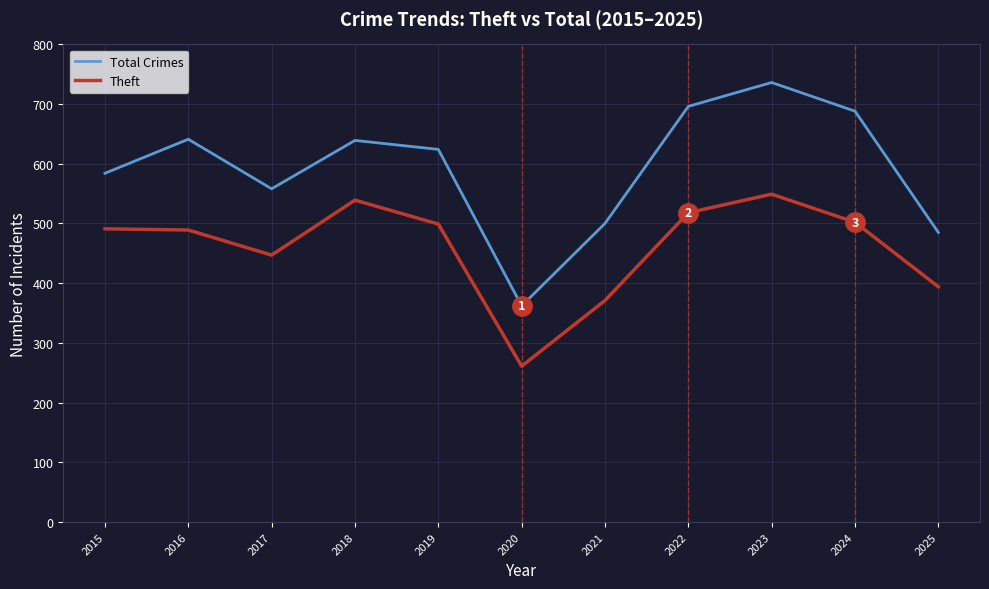

True or false: Total Crimes and Theft intersect in this chart.

False